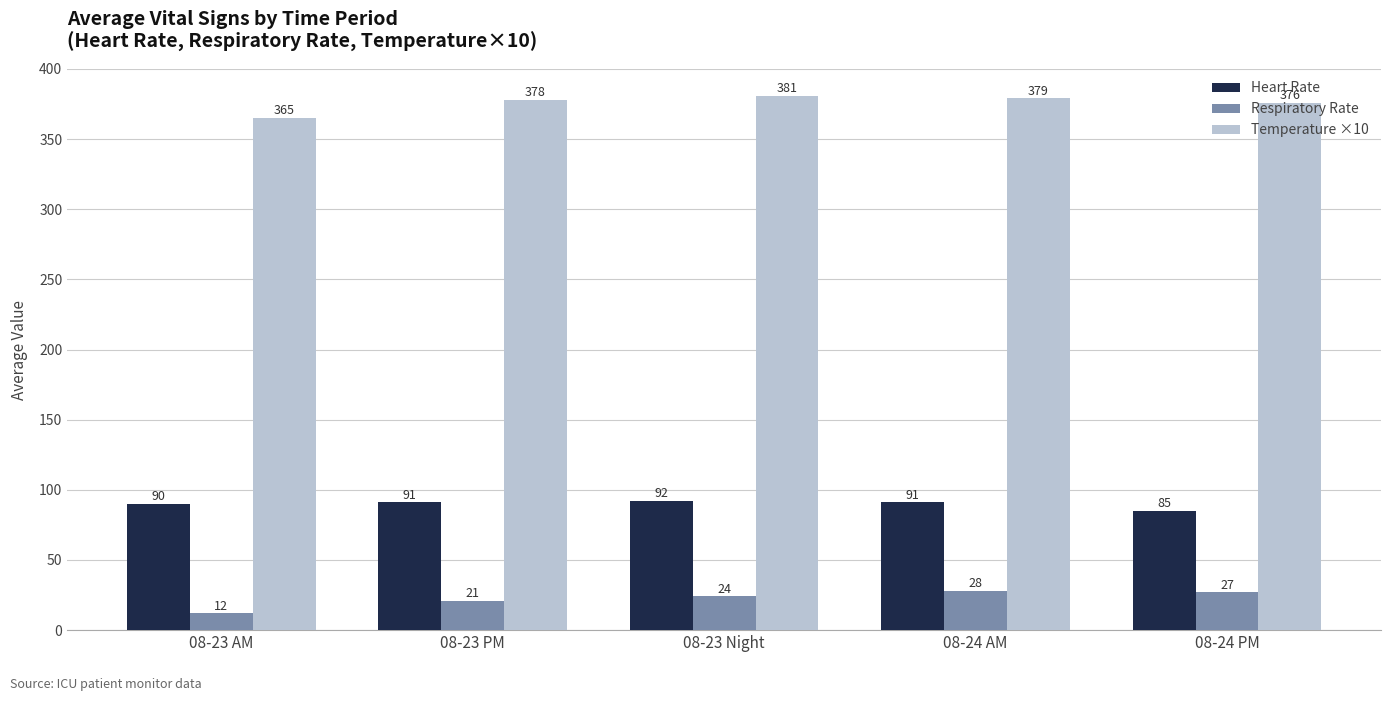

The Heart Rate series shows 163 at 08-24 AM. True or false?

False